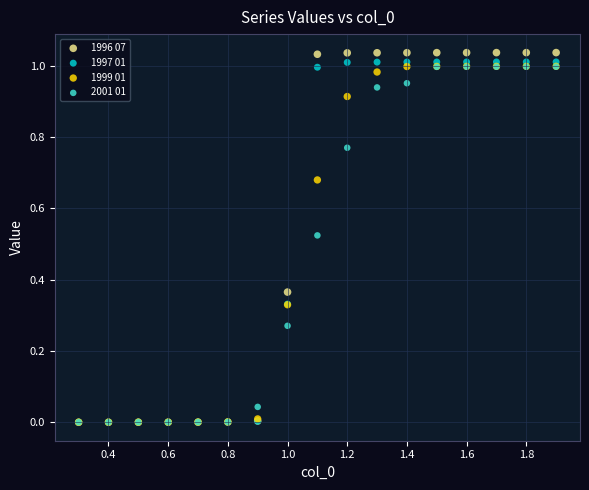

What are all the series names shown in the legend?

1996 07, 1997 01, 1999 01, 2001 01